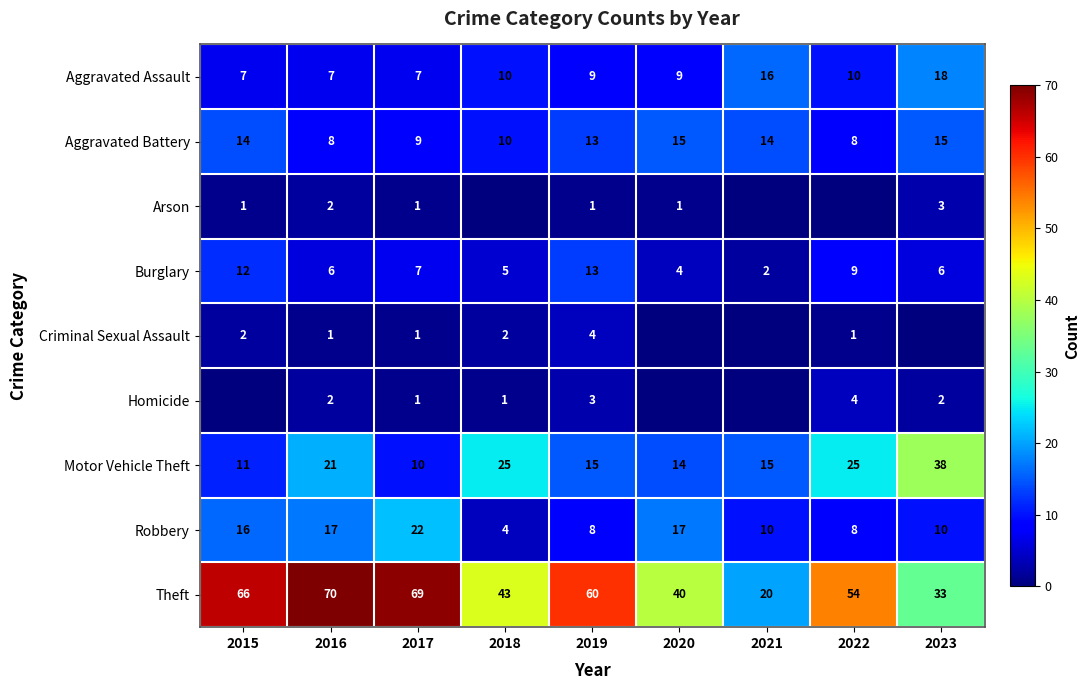

What is the difference between the maximum and minimum values in the Burglary series?

11